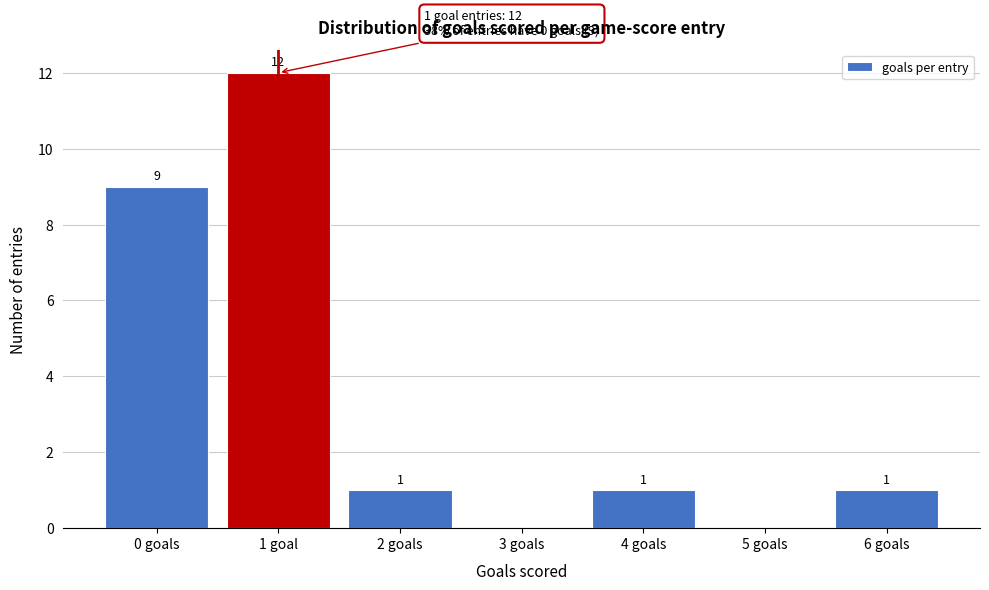

Reading left to right, extract all data points from this chart.

0 goals=9	1 goal=12	2 goals=1	3 goals=0	4 goals=1	5 goals=0	6 goals=1